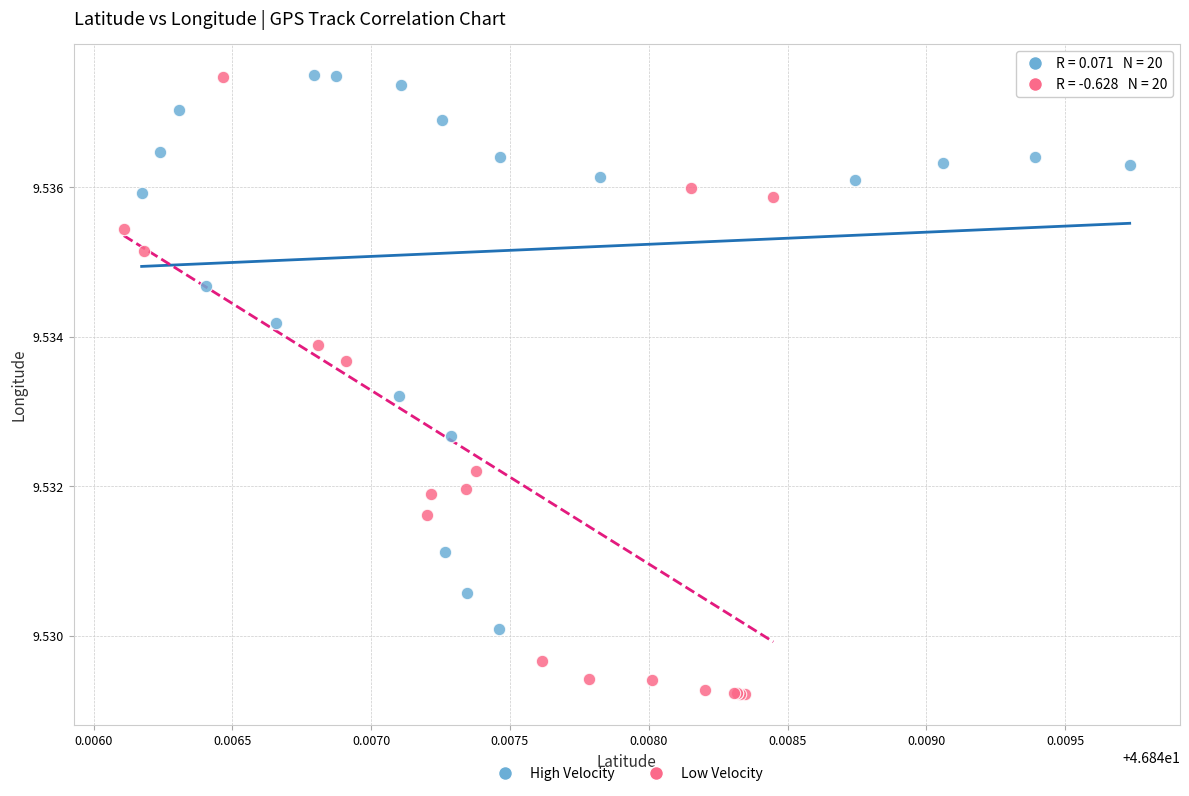

Which series contains the lowest Y value?

Low Velocity